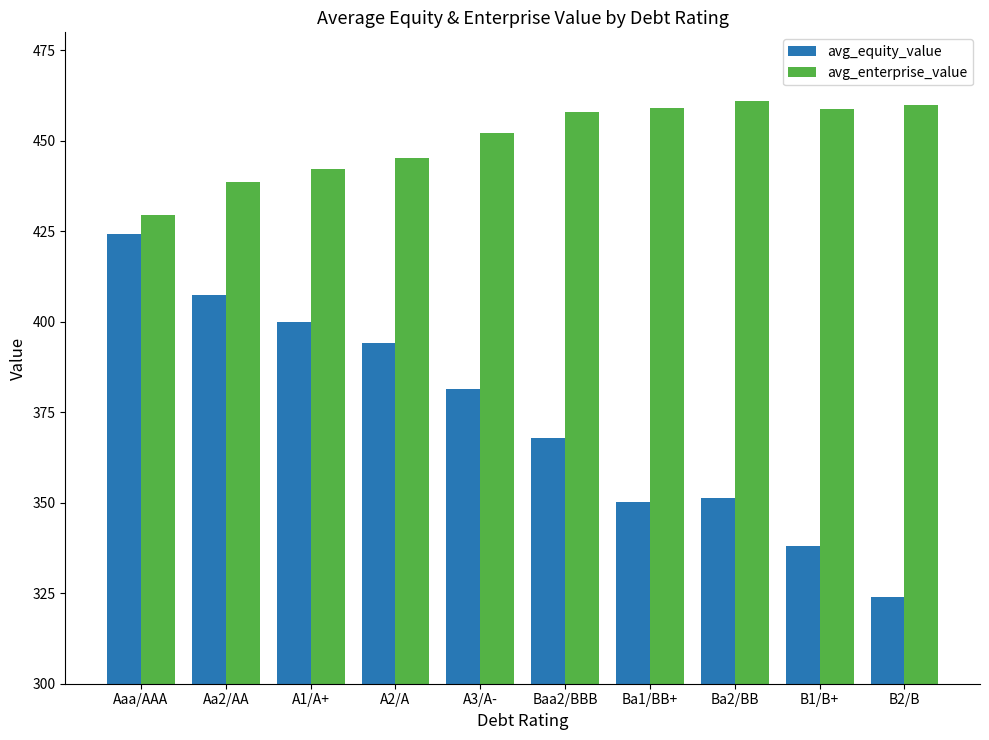

What is the difference between the second highest and second lowest values in the avg_equity_value series?

69.2